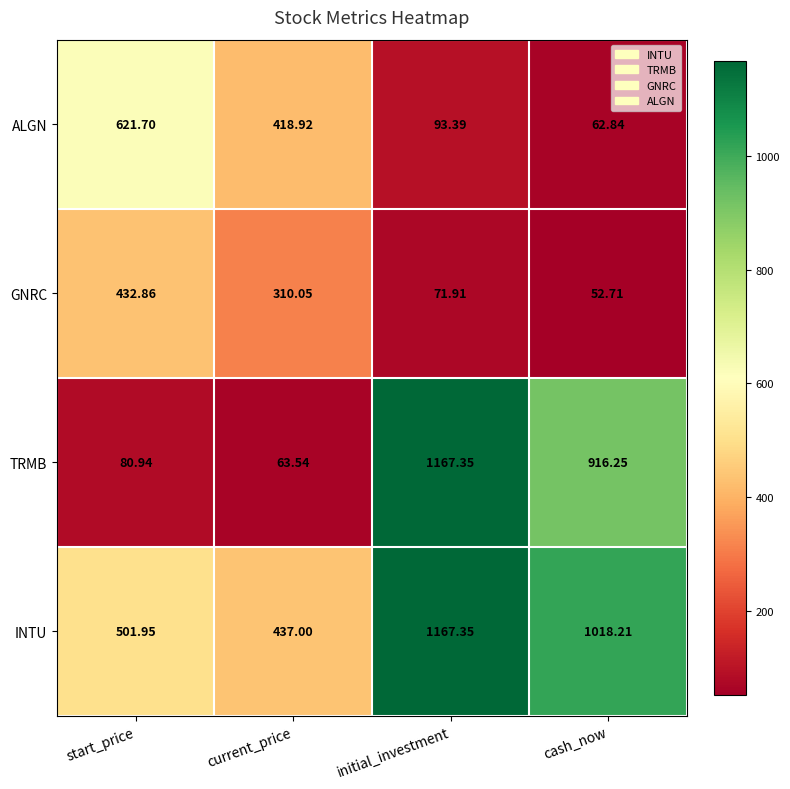

At which label does ALGN reach its peak?

start_price